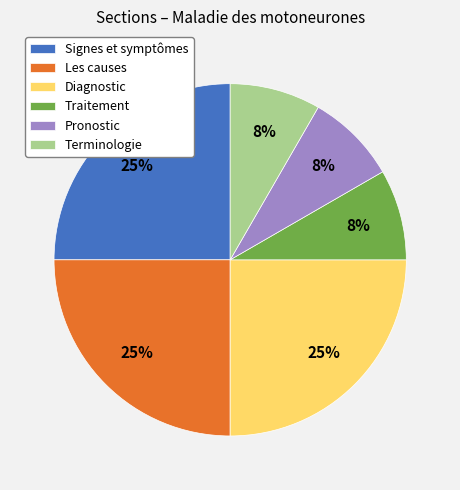

Is there any slice that represents more than half of the pie?

No